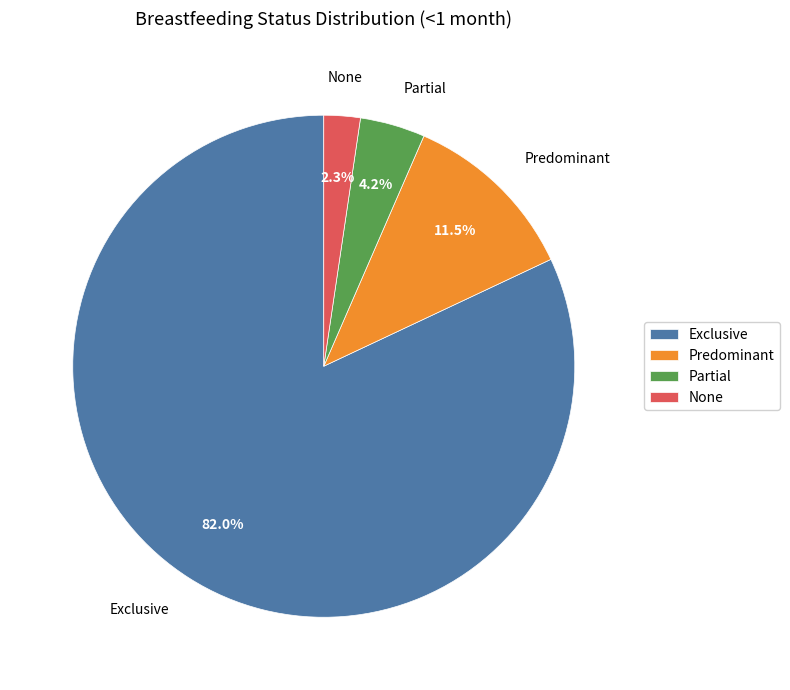

What percentage do Exclusive and Predominant together represent?

93.5%